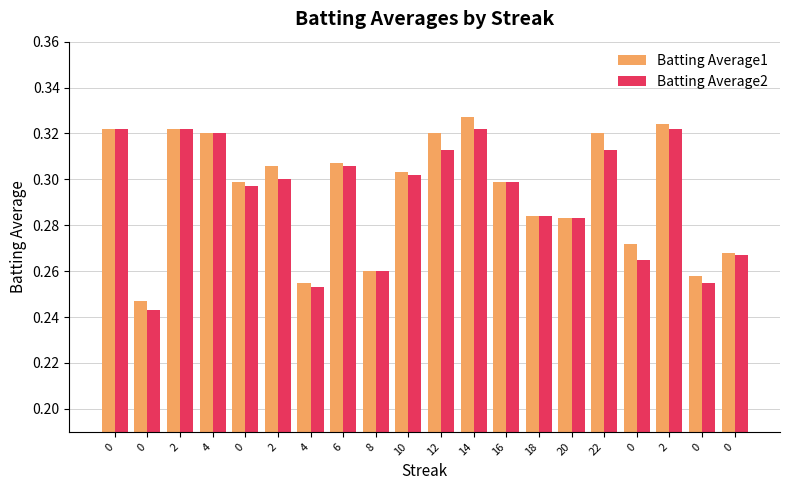

What are all the series names shown in the legend?

Batting Average1, Batting Average2